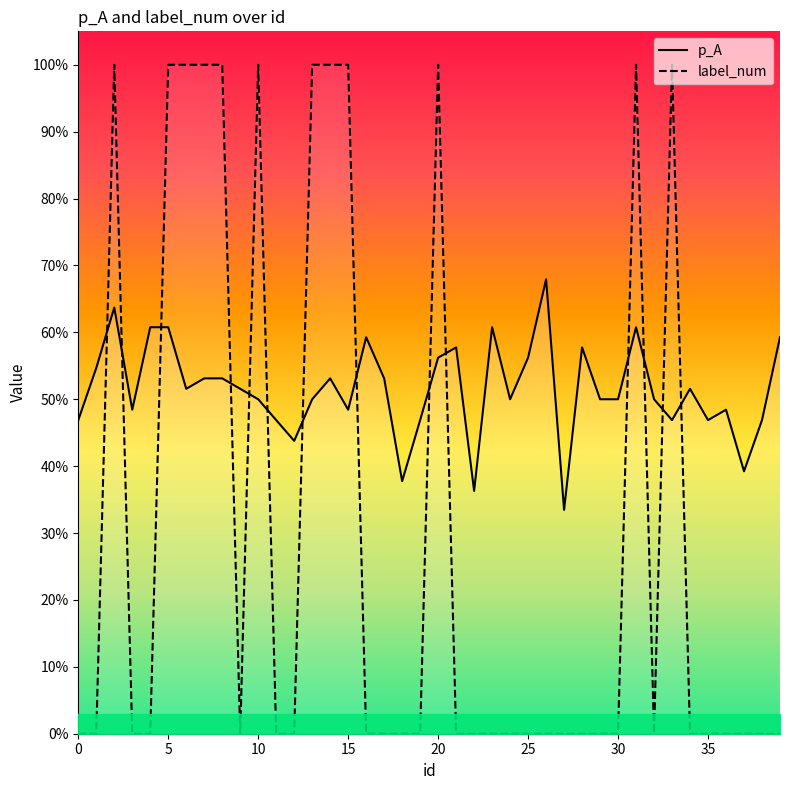

At which label does p_A reach its peak?

26